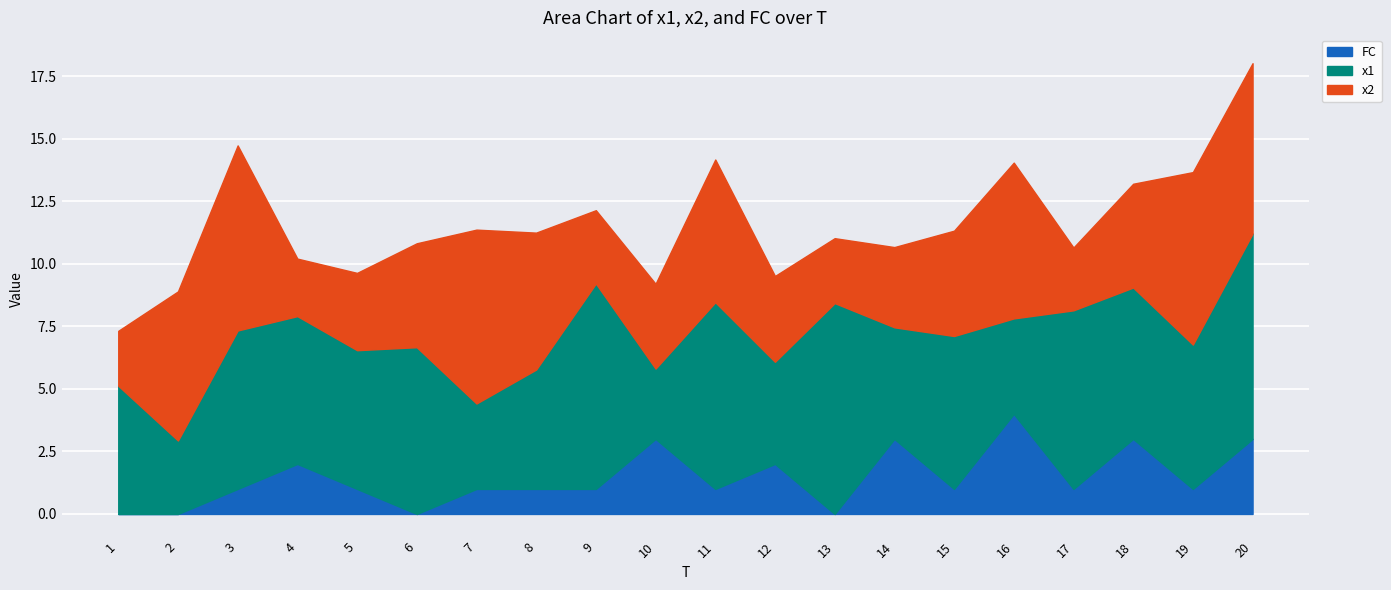

In x2, how many points are lower than both neighbors (excluding endpoints)?

4